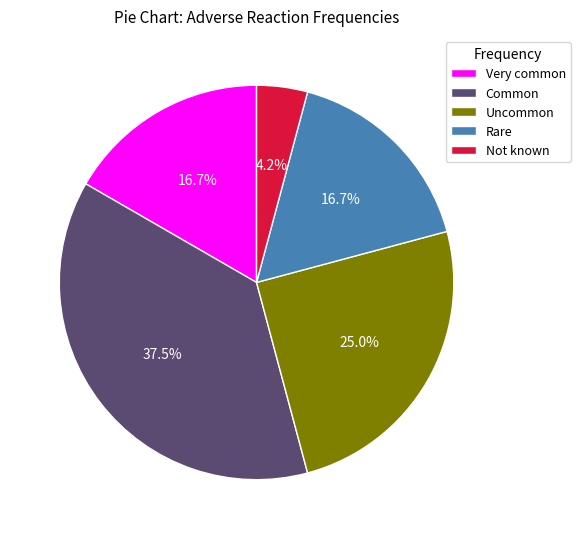

How many slices are in this pie chart?

5